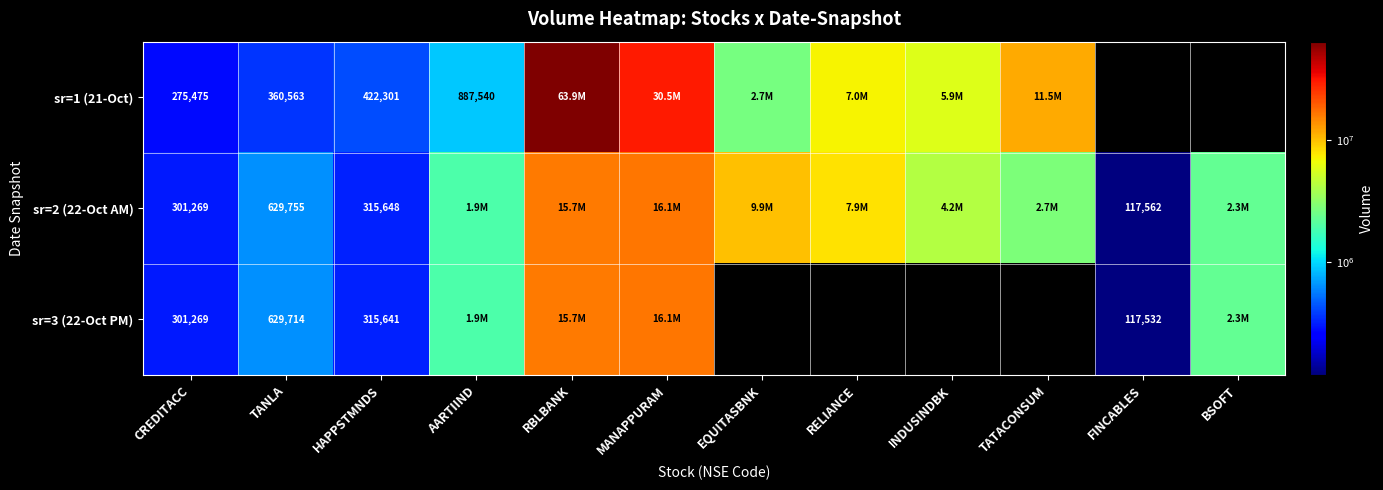

Is it true that sr=3 (22-Oct PM) equals 315641 at HAPPSTMNDS?

True